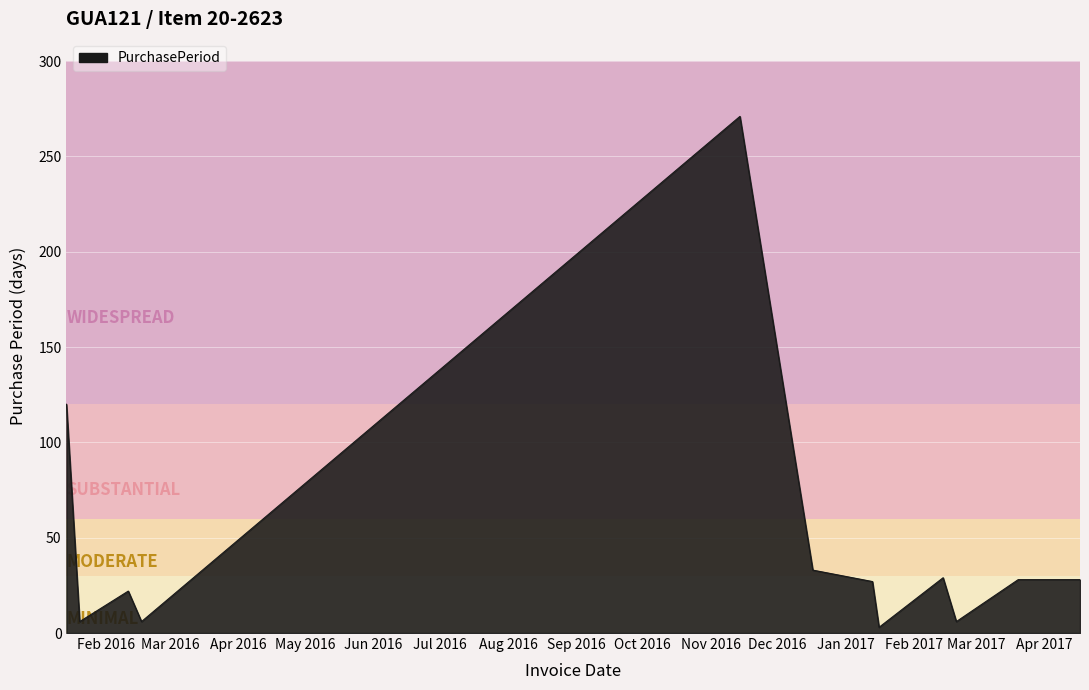

What is the greatest value displayed?

271